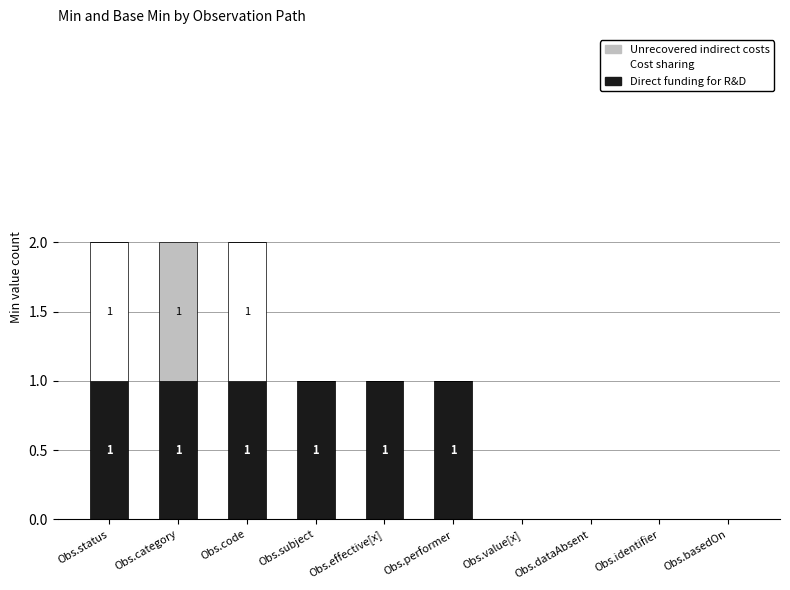

True or false: Direct funding for R&D has a value of 0 at Obs.value[x].

True